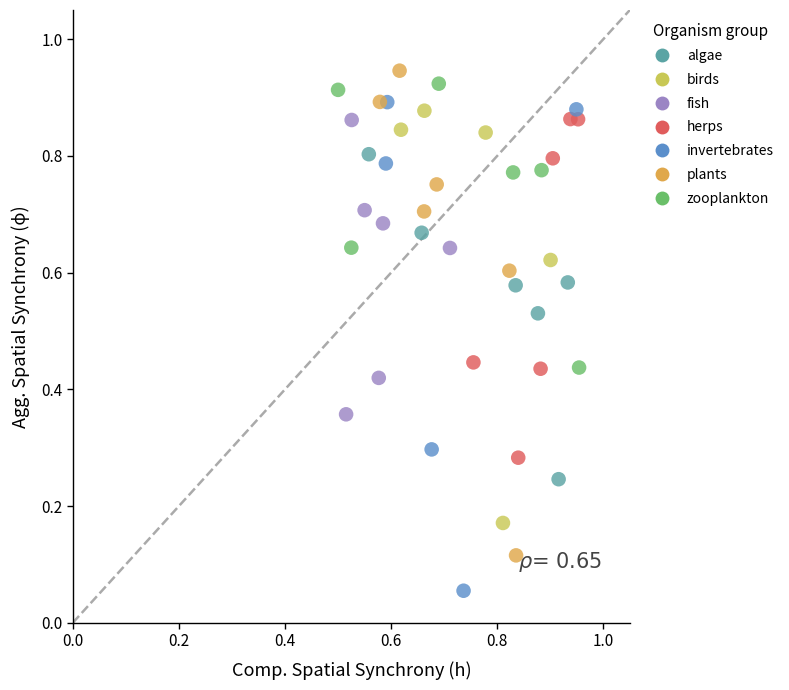

Which series contains the lowest Y value?

invertebrates